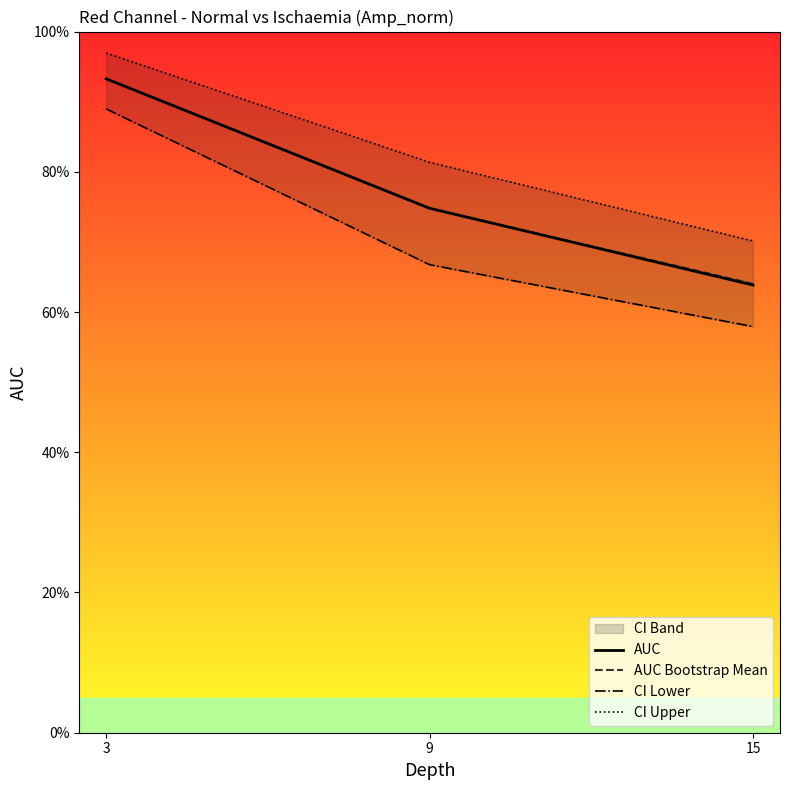

What value does the AUC series have at 9?

0.7